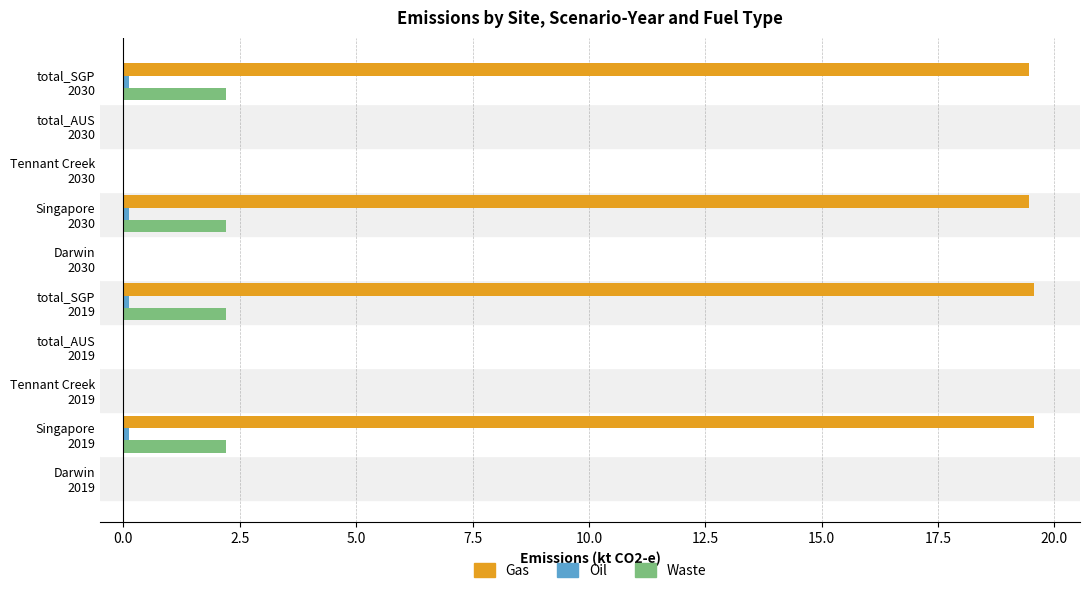

Which series has the largest total across all categories?

Gas